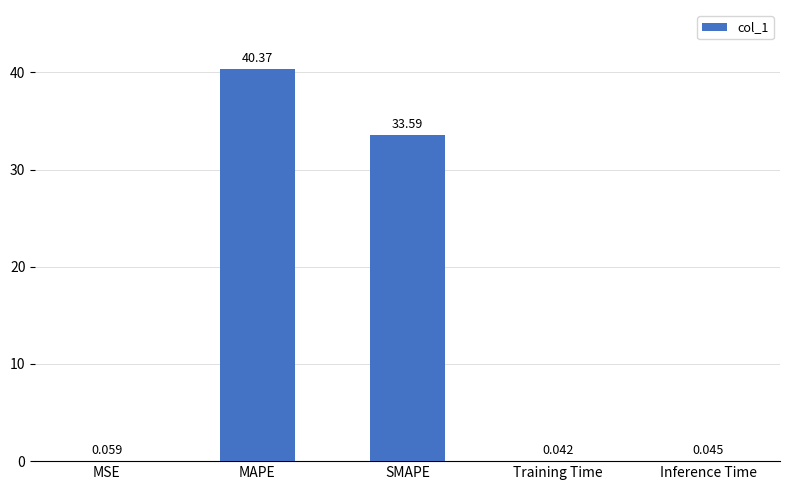

At which label is the value closest to 20?

SMAPE